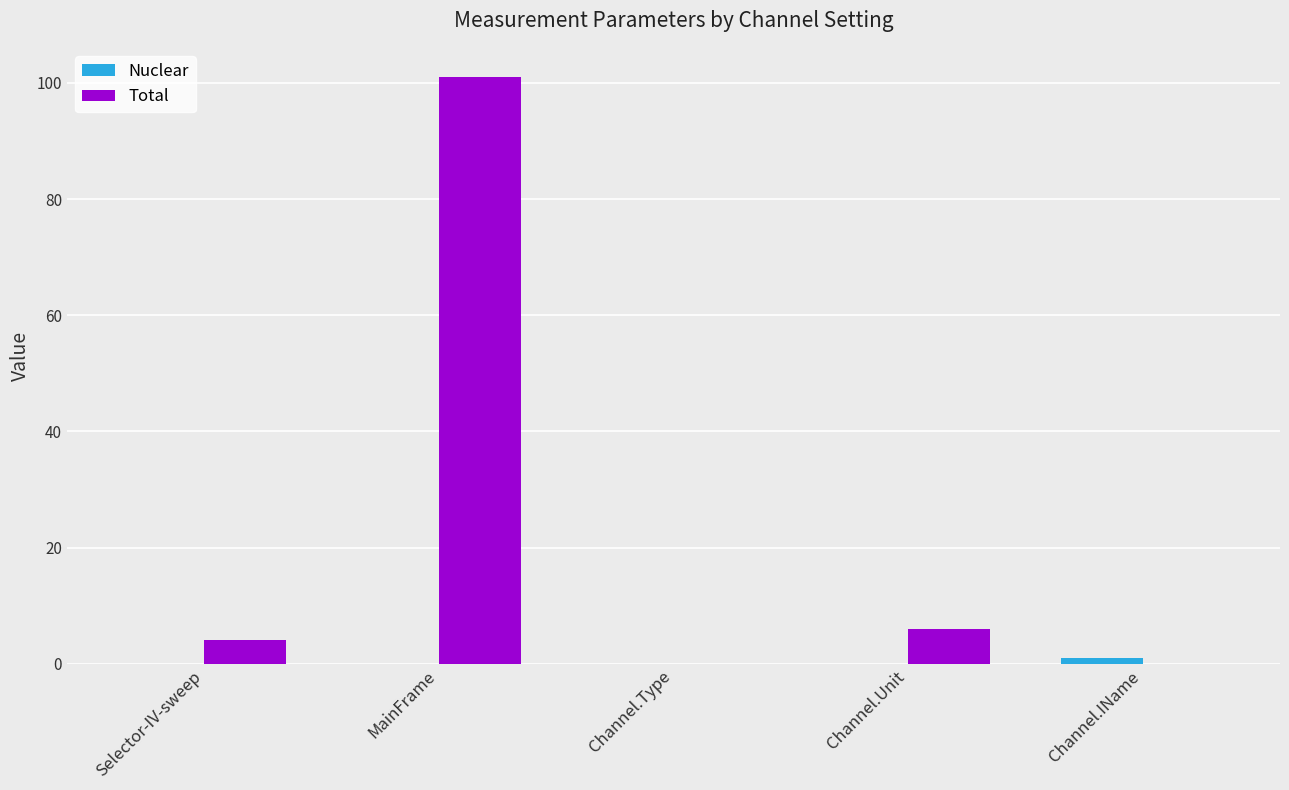

What is the sum of all Total values?

111.0